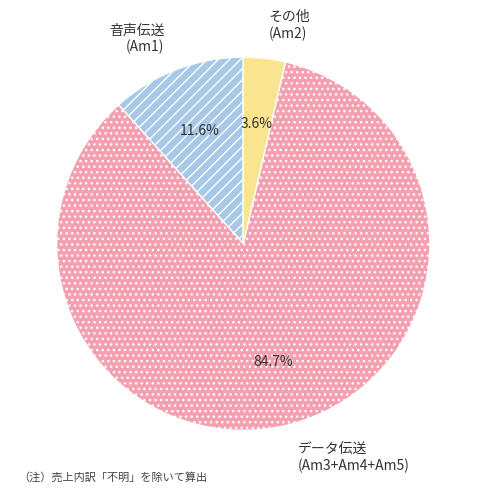

Which slice is the smallest?

その他 (Am2)